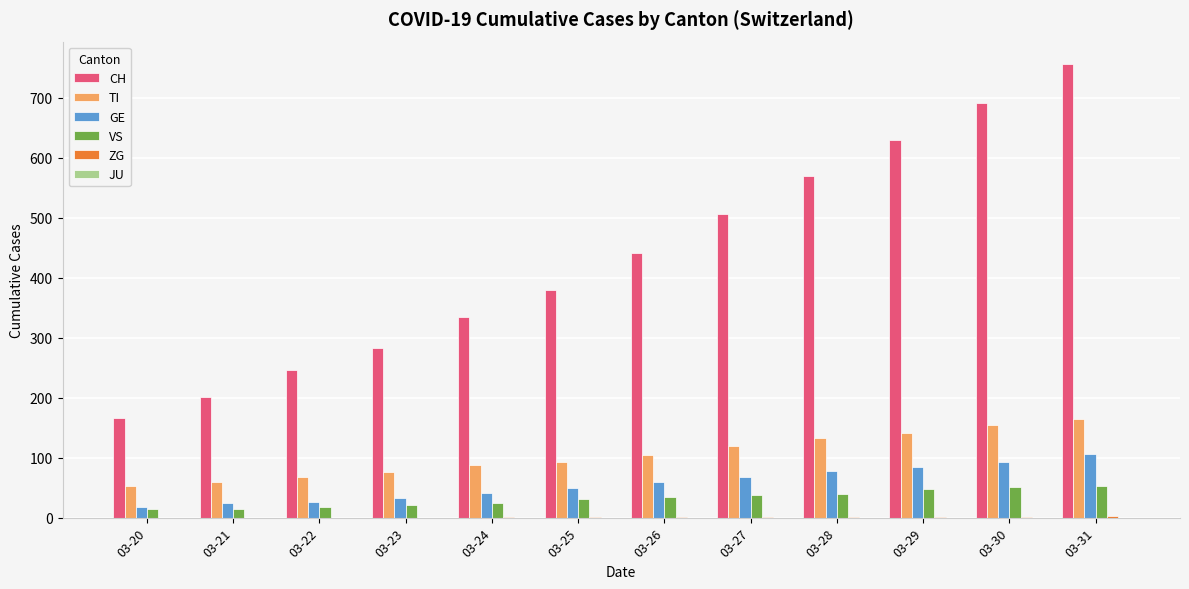

What is the sum of the TI values at 03-29 and 03-24?

228